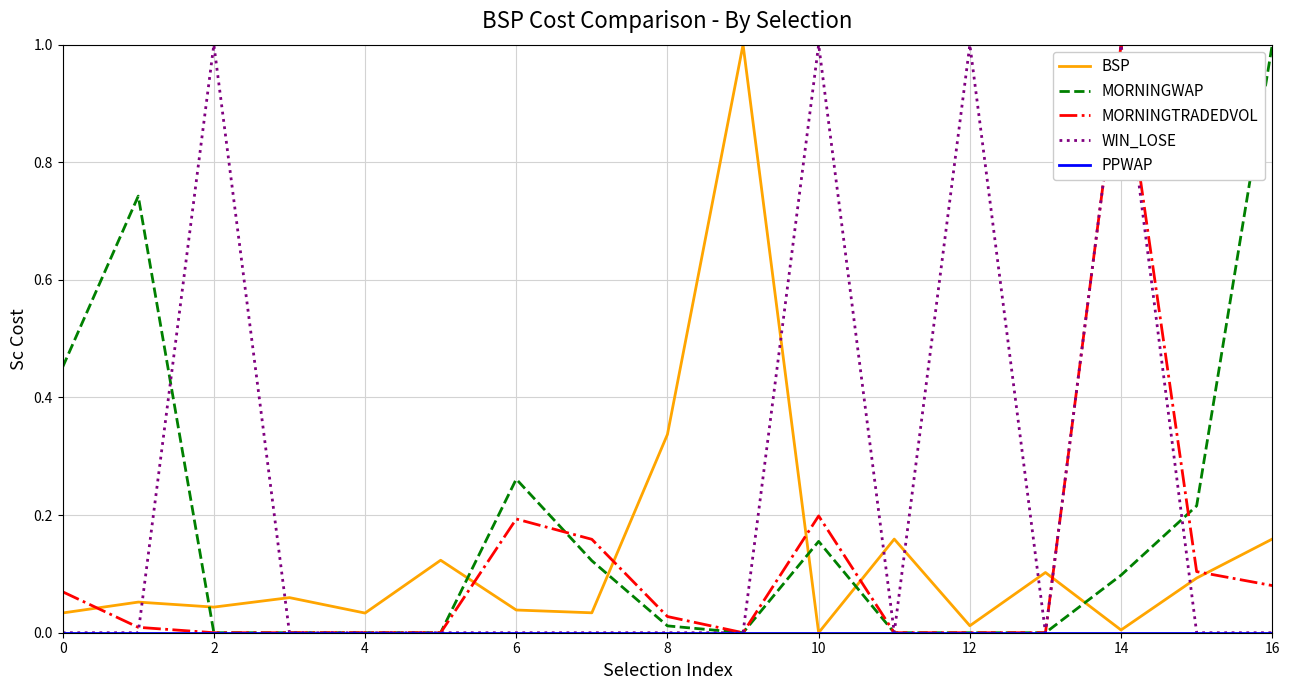

Which series has the largest total across all categories?

WIN_LOSE